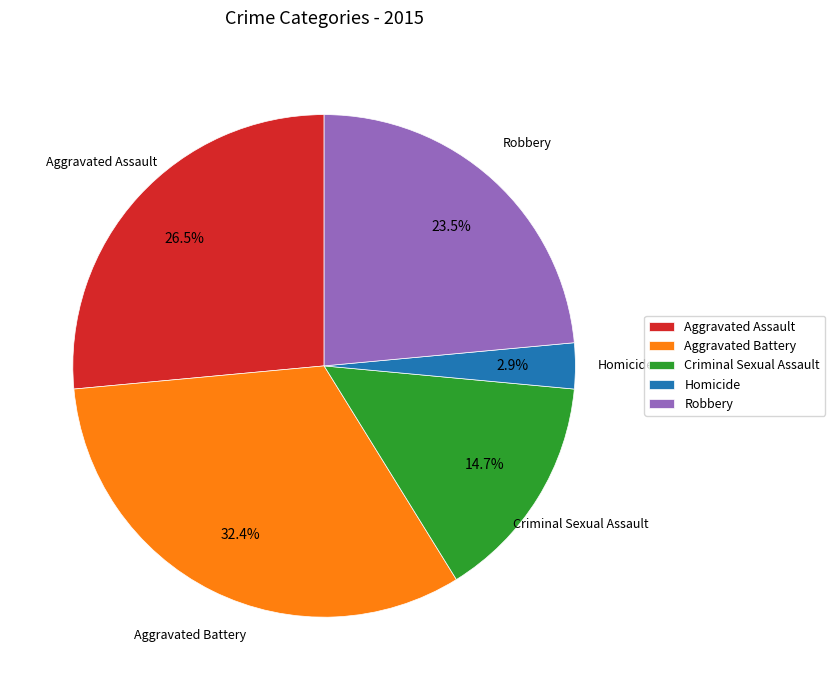

How many segments does this pie chart have?

5